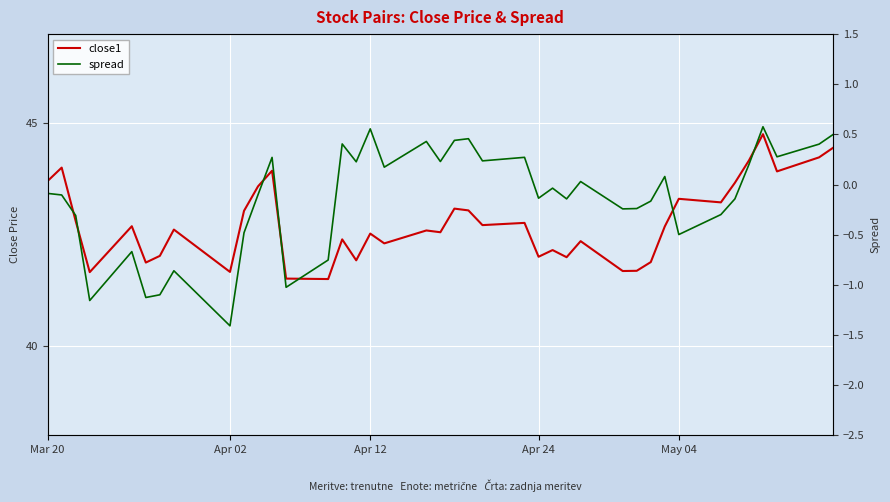

Rank the series by their average value, from highest to lowest.

close1, spread